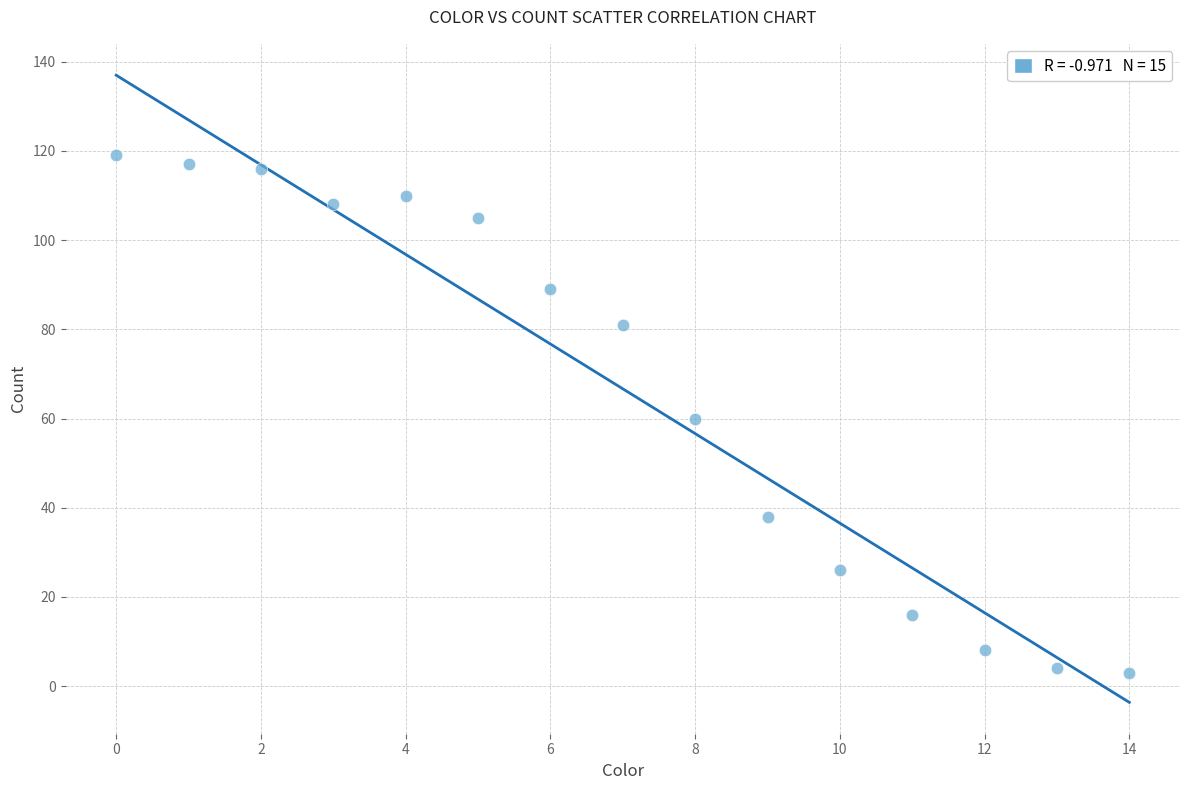

What is the range of Y values (max minus min)?

116